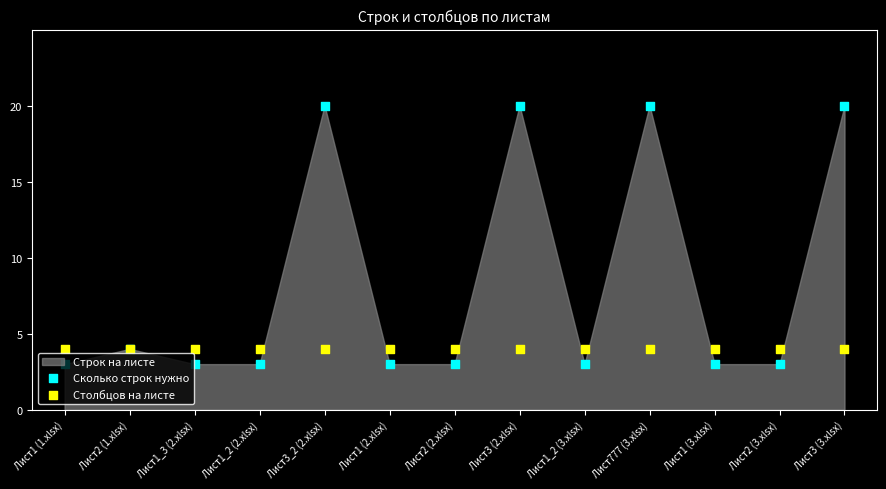

At which category is the sum across all series the highest?

Лист3_2 (2.xlsx)